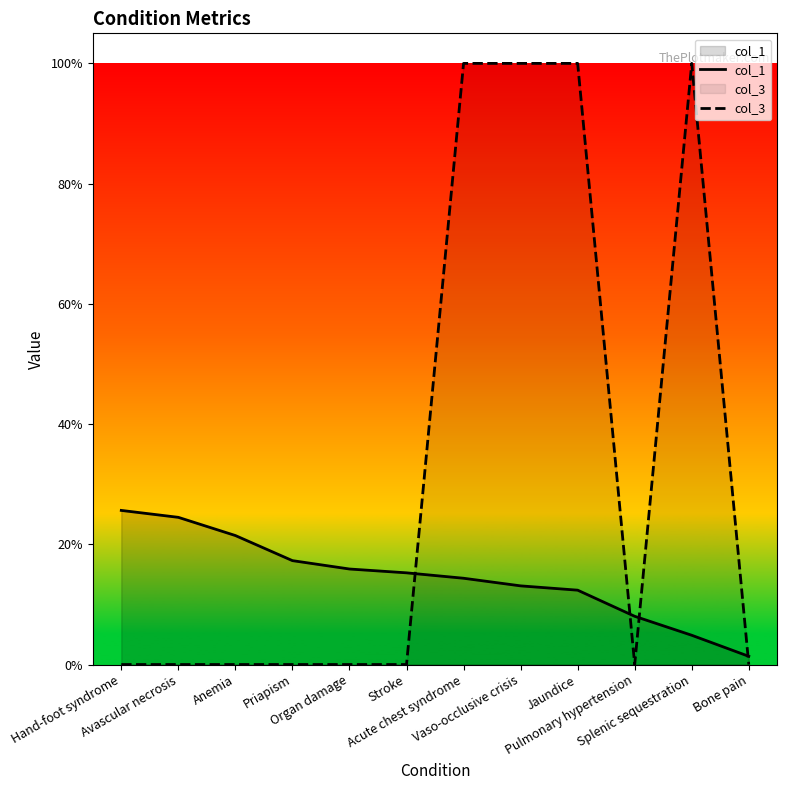

Which category has the highest value in the col_1 series?

Hand-foot syndrome